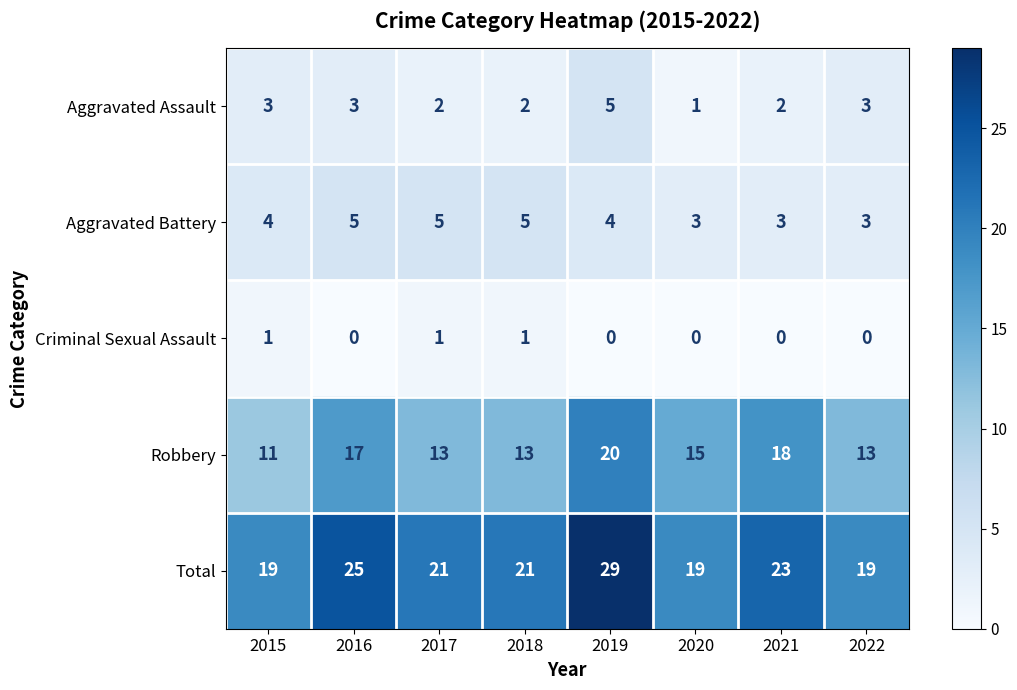

Which series has the largest range (max minus min)?

Total